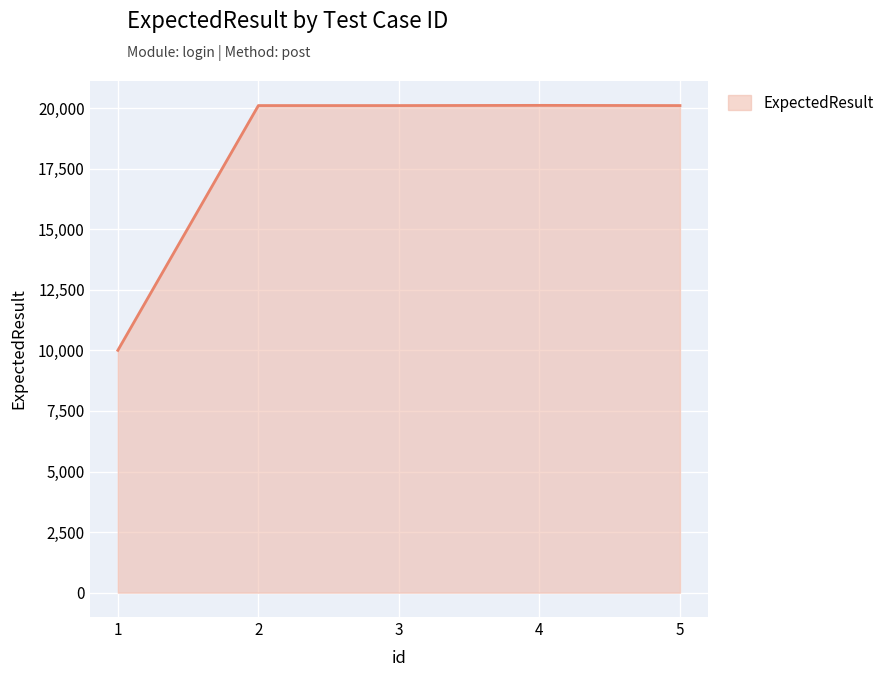

What is the ratio of the value at 1 to the value at 2?

0.5